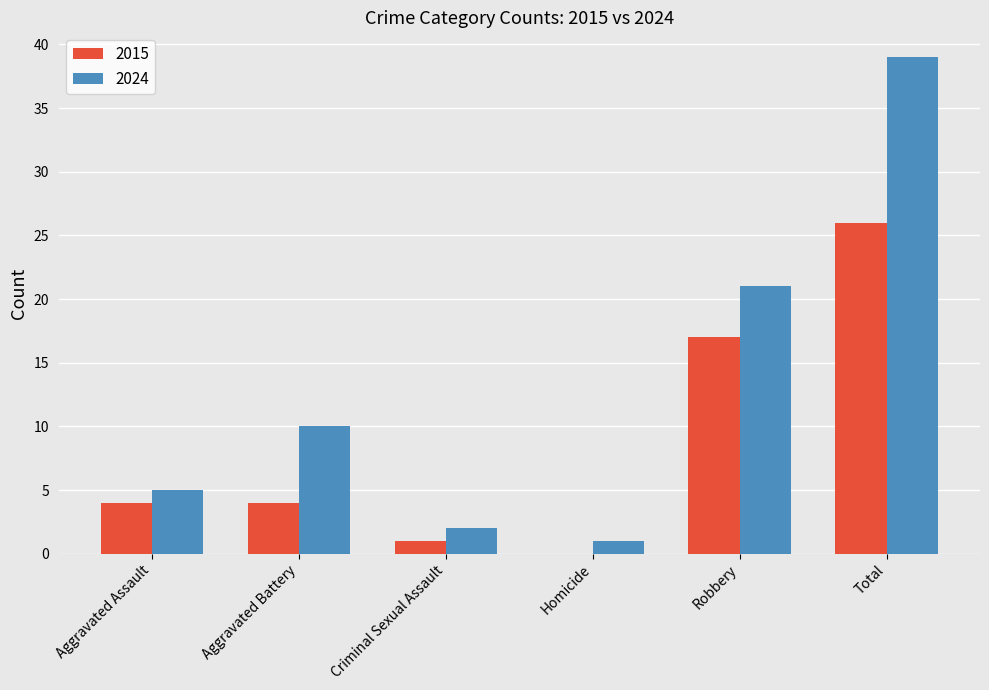

Reading right to left, extract all data points from this chart.

2015: Total=26	Robbery=17	Homicide=0	Criminal Sexual Assault=1	Aggravated Battery=4	Aggravated Assault=4
2024: Total=39	Robbery=21	Homicide=1	Criminal Sexual Assault=2	Aggravated Battery=10	Aggravated Assault=5